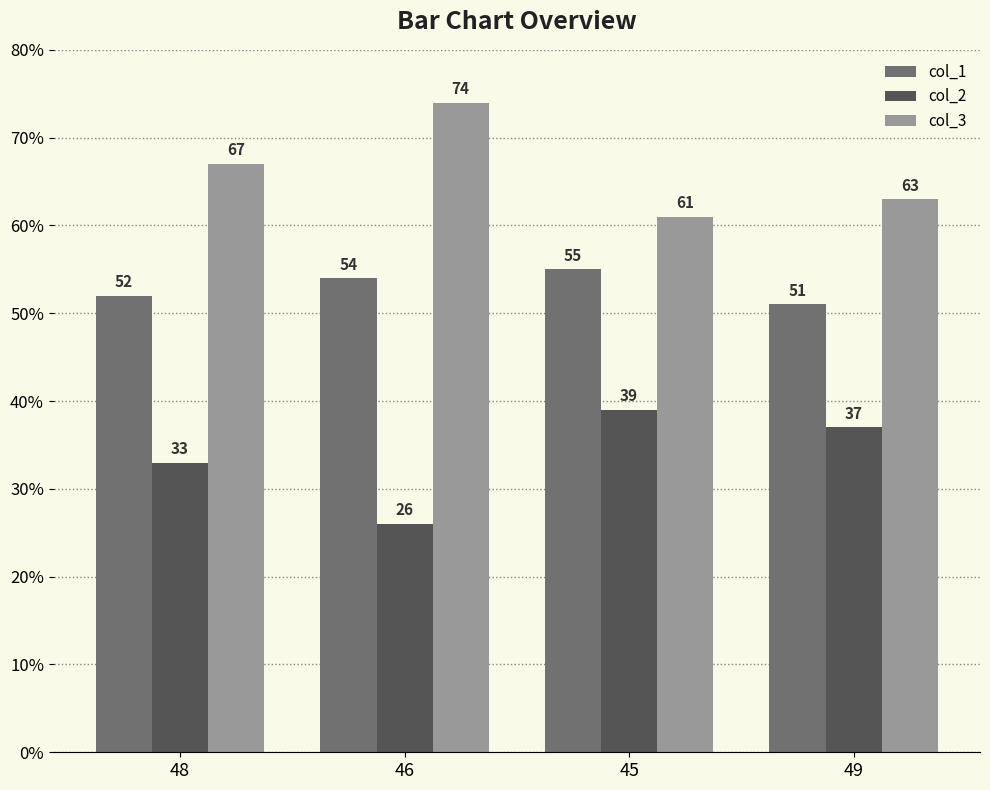

What is the average value of the col_3 series?

66